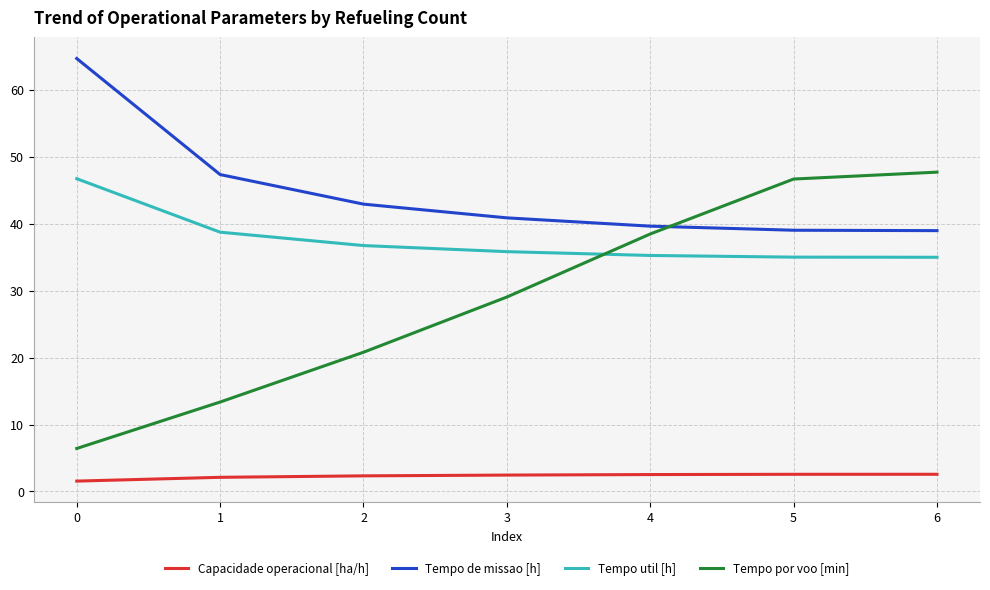

True or false: Tempo por voo [min] and Tempo util [h] intersect in this chart.

True